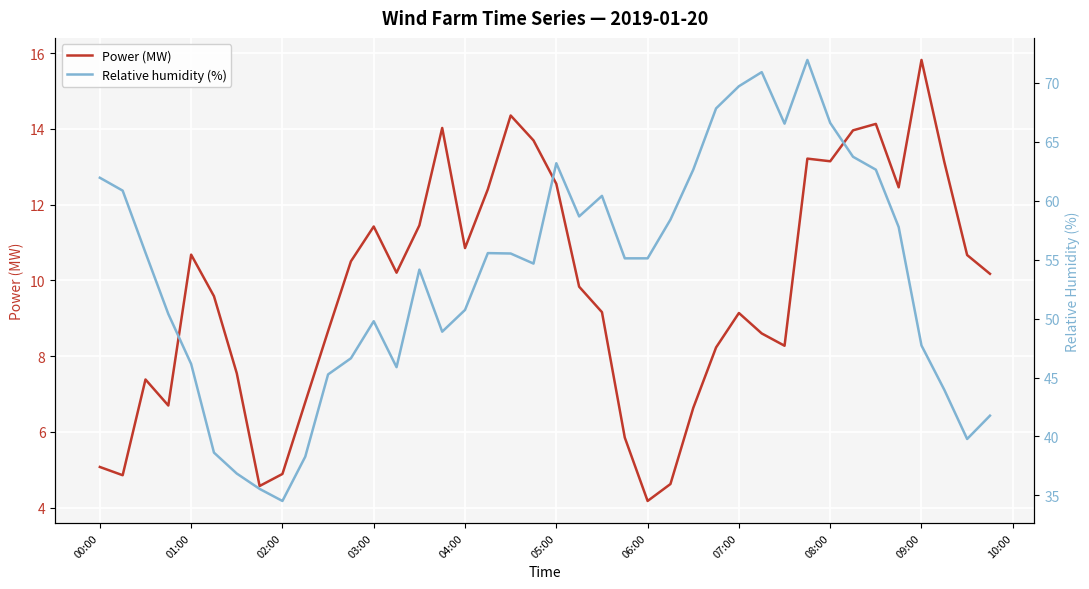

Which category has the highest value in the Power (MW) series?

09:00